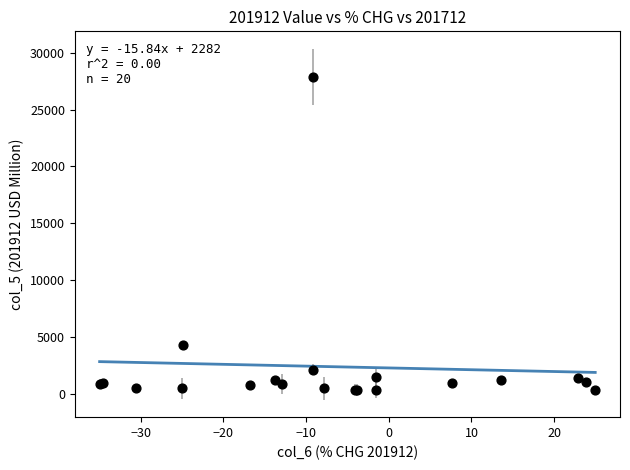

What Y value in the scatter plot is closest to 14104?

4274.2